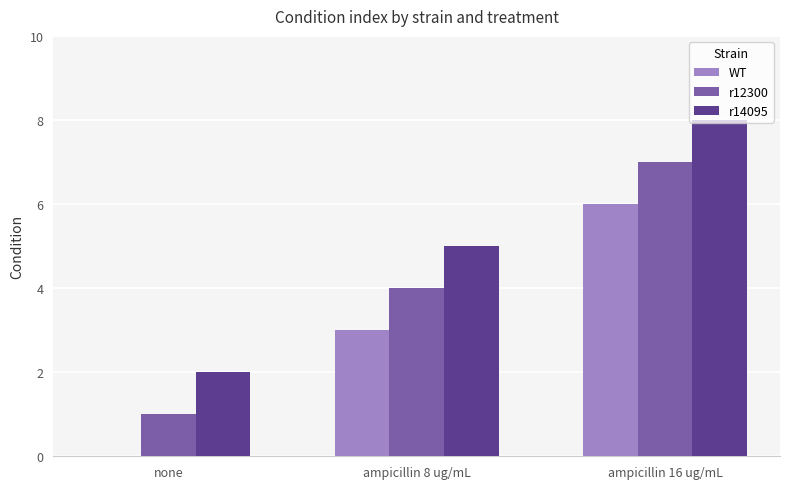

Reading left to right, list all the values displayed in this chart.

WT: 0	3	6
r12300: 1	4	7
r14095: 2	5	8